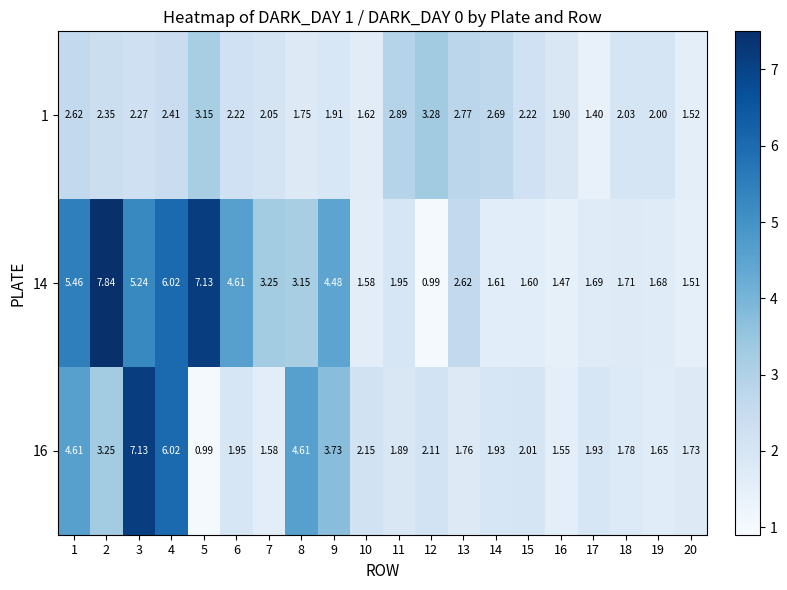

How many series are shown in this chart?

3